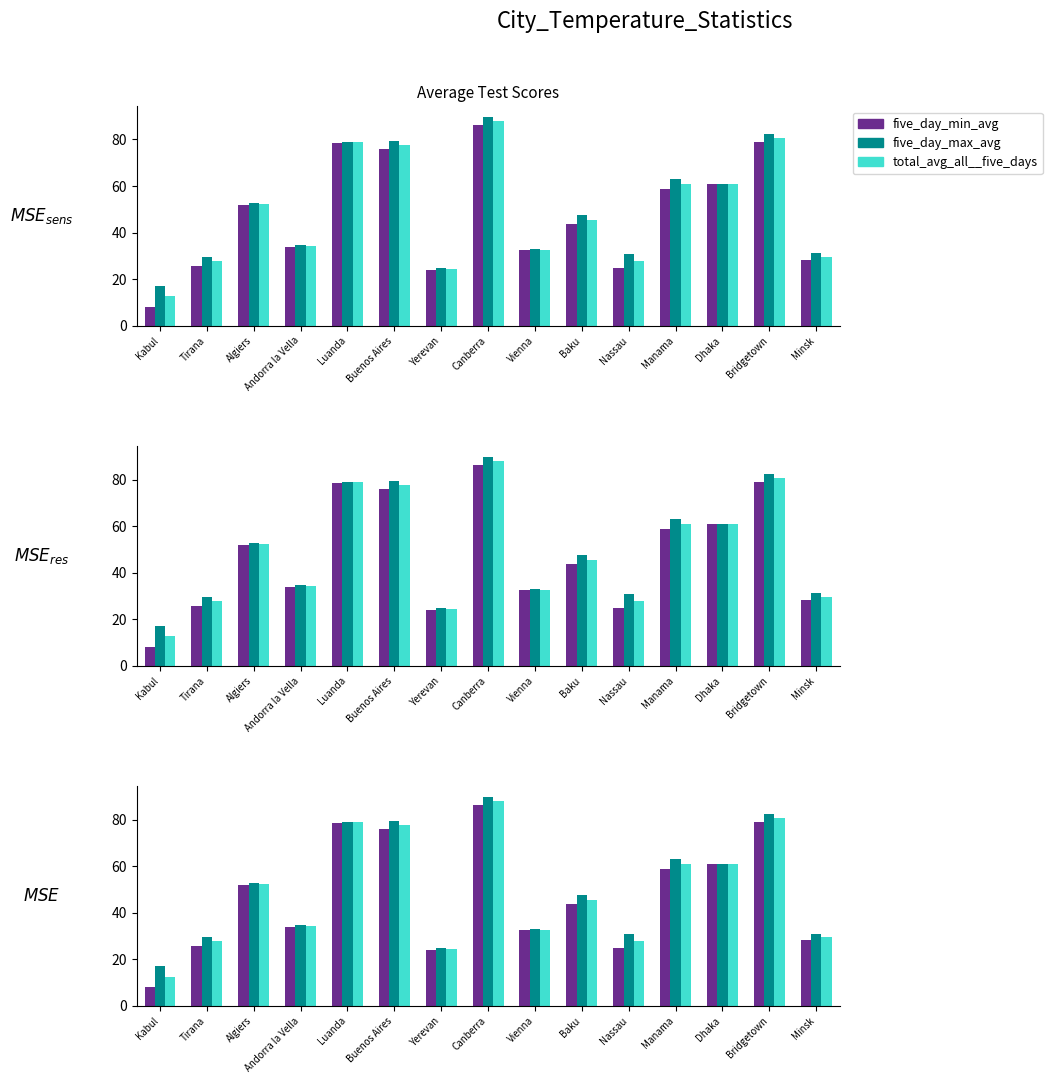

What is the label of the 4th bar from the right?

Manama